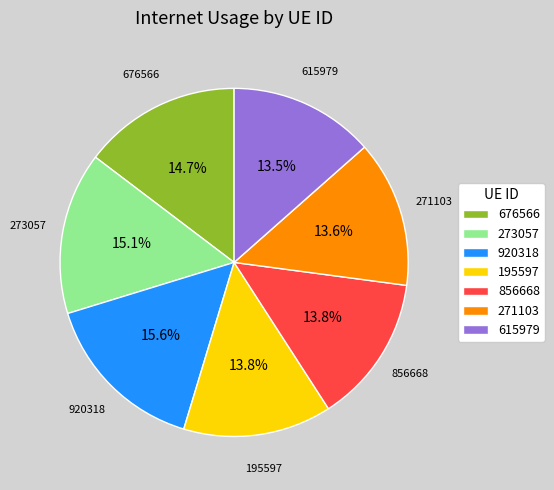

Count the number of slices in the pie.

7